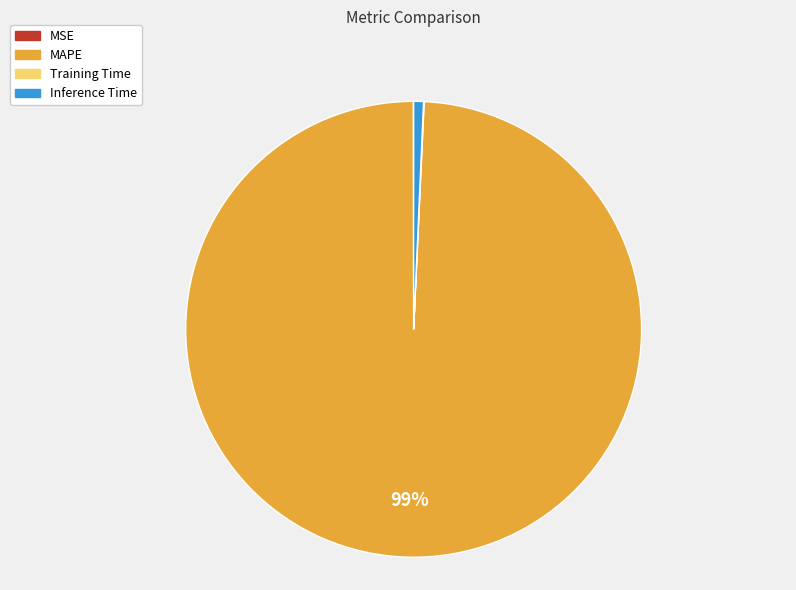

Does MAPE represent more than half of the total?

Yes